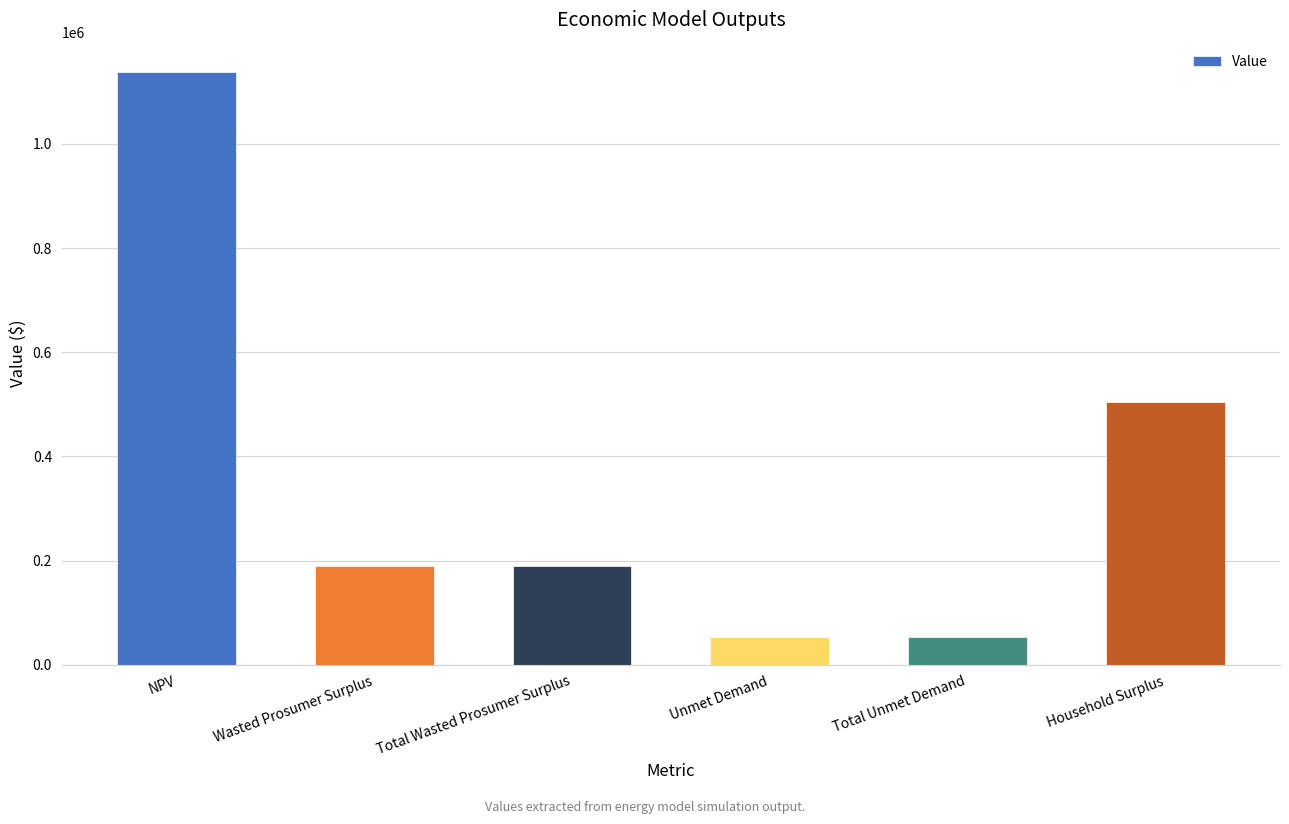

What is the average value?

354791.1